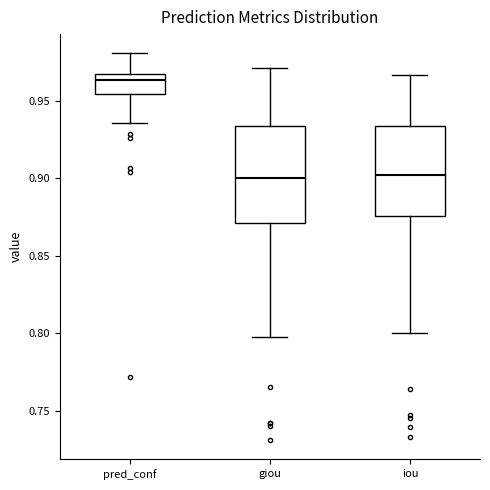

Reading left to right, transcribe this box plot: for each box, give where its median line is, the range the box spans, and where its two whiskers end, as read against the y-axis. The values are not printed on the chart, so give them approximately, as read against the axis.

pred_conf: median 0.965 (just below the box's upper edge), box 0.955 to 0.965, whiskers 0.935 to 0.980
giou: median 0.900, box 0.870 to 0.935, whiskers 0.795 to 0.970
iou: median 0.900, box 0.875 to 0.935, whiskers 0.800 to 0.965